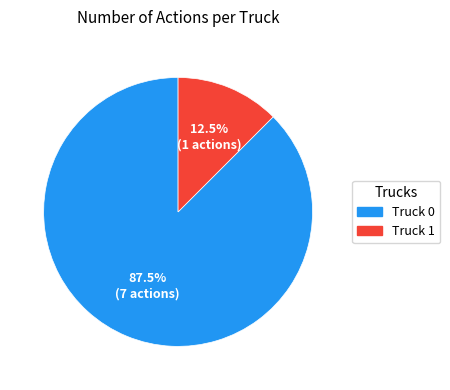

Does Truck 1 represent more than half of the total?

No